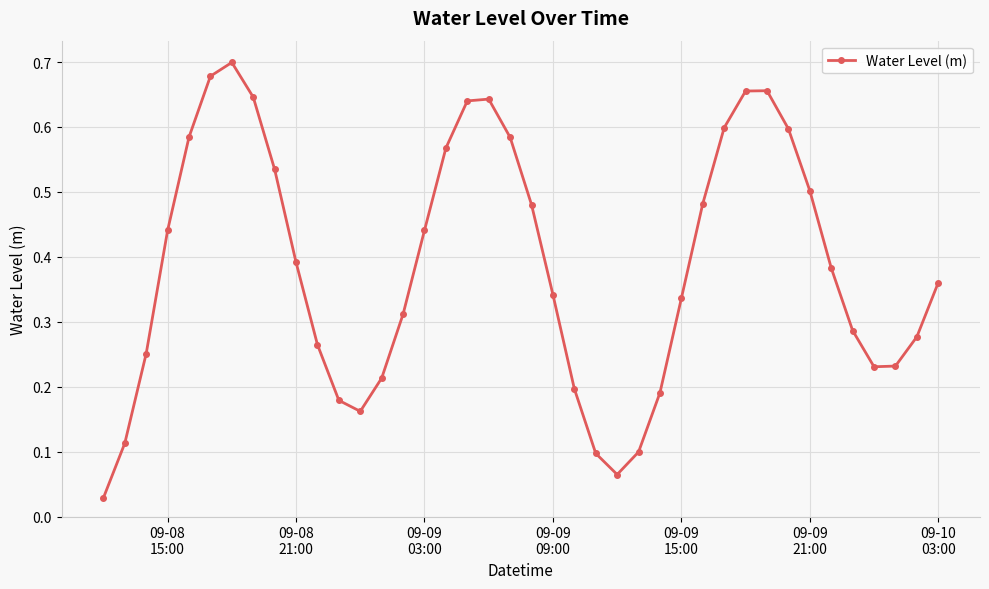

How many distinct data groups are displayed?

1